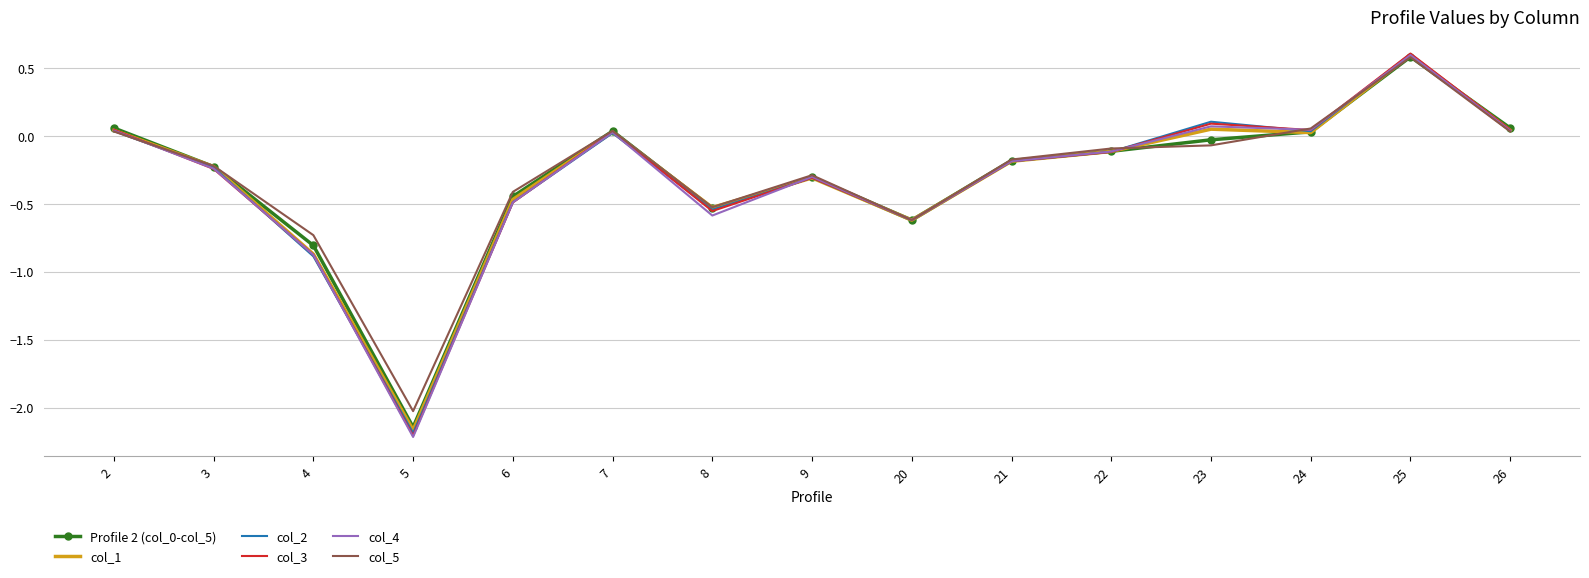

Is the value of Profile 2 (col_0-col_5) at 3 greater than the value of col_2 at 20?

Yes